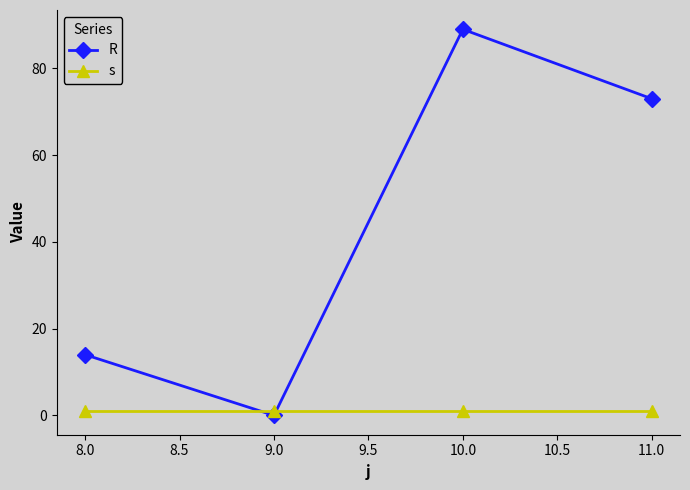

What are all the series names shown in the legend?

R, s